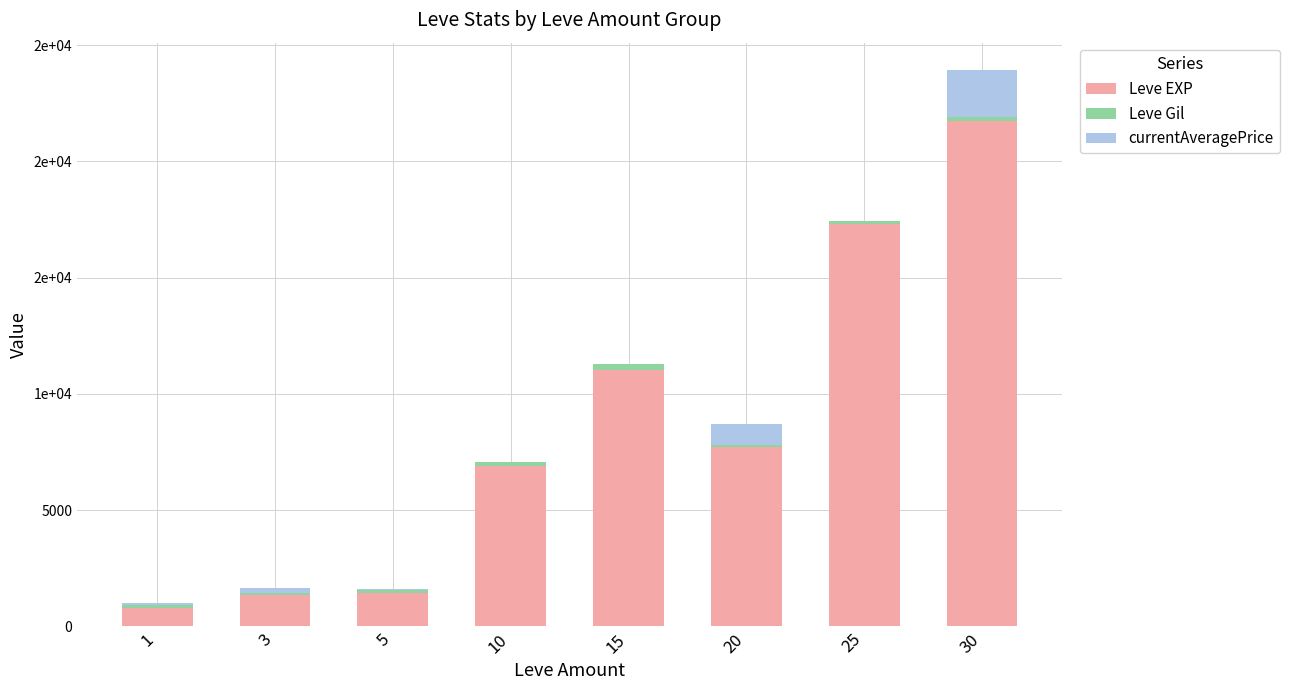

Where is Leve EXP nearest to the value 11270?

15